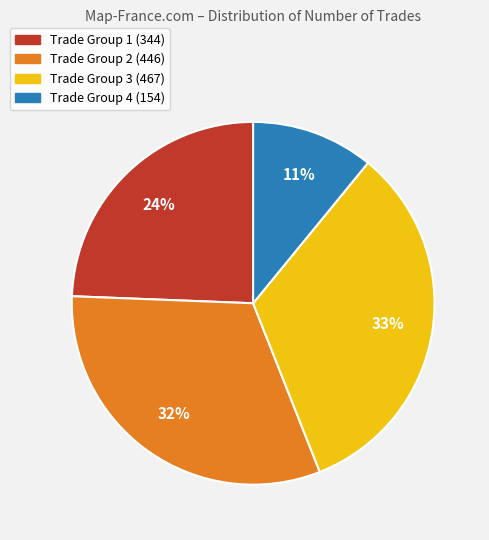

Approximately how many times larger is the value at Trade Group 2 (446) compared to Trade Group 3 (467)?

1.0